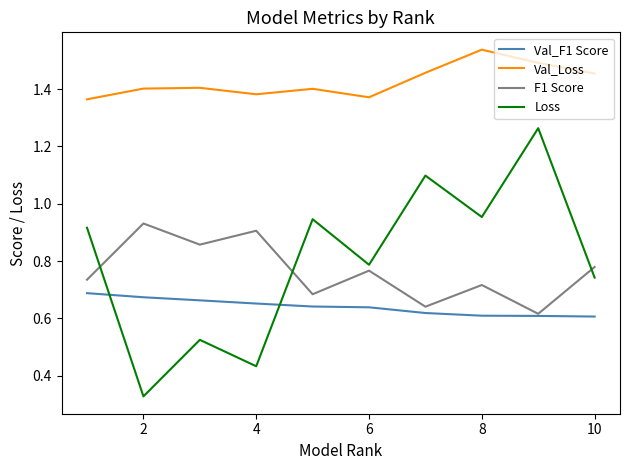

Which series has the largest total across all categories?

Val_Loss